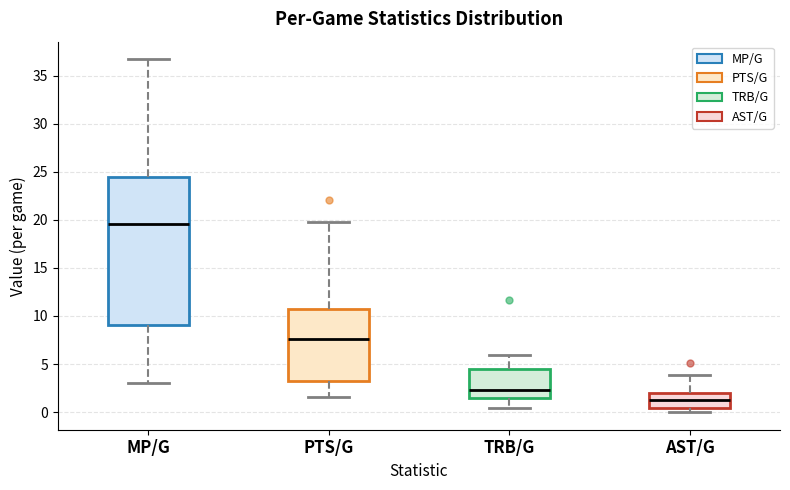

Where does the lower whisker of the box for MP/G end on the y-axis? The values are not printed on the chart, so give them approximately, as read against the axis.

3.0